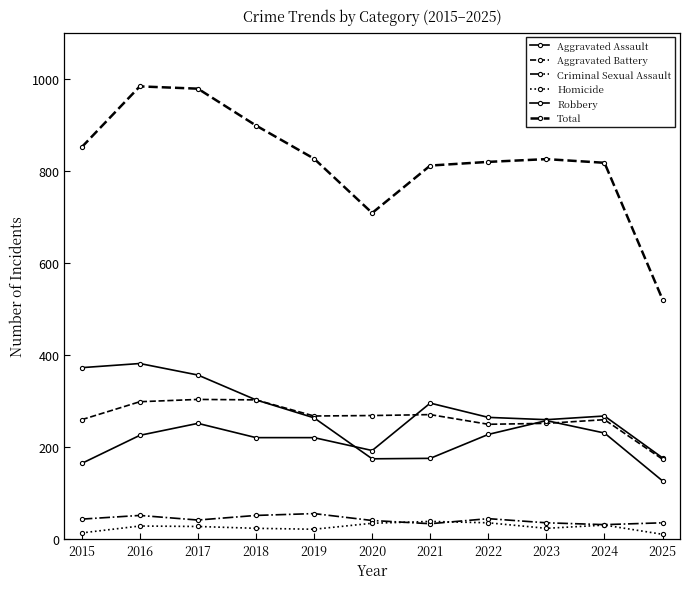

How many lines are shown in the chart?

6